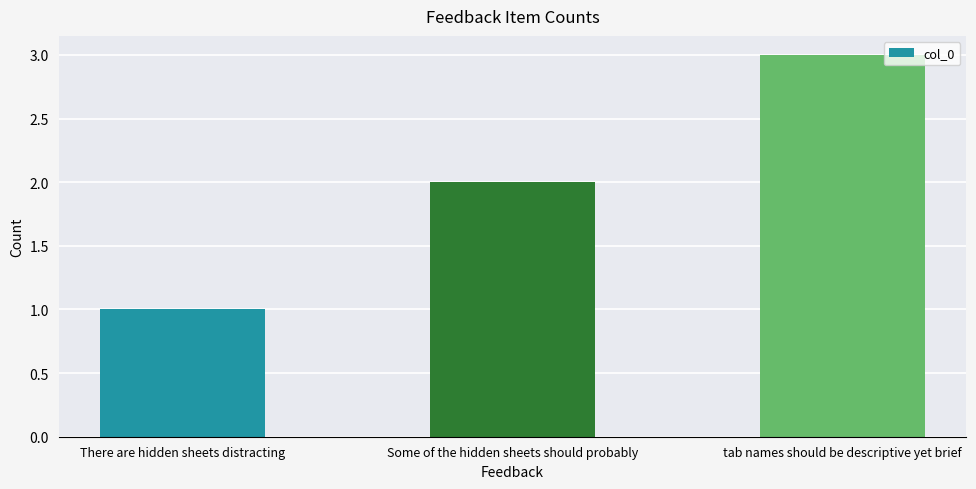

List the labels in order of value, smallest first.

There are hidden sheets distracting, Some of the hidden sheets should probably, tab names should be descriptive yet brief